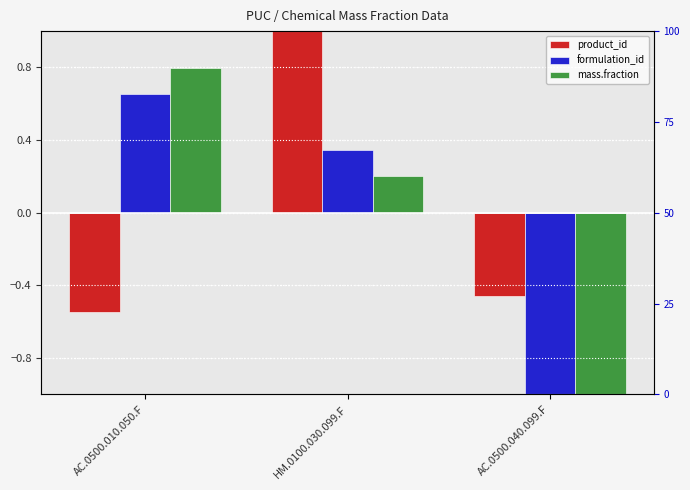

Which series has the largest range (max minus min)?

mass.fraction